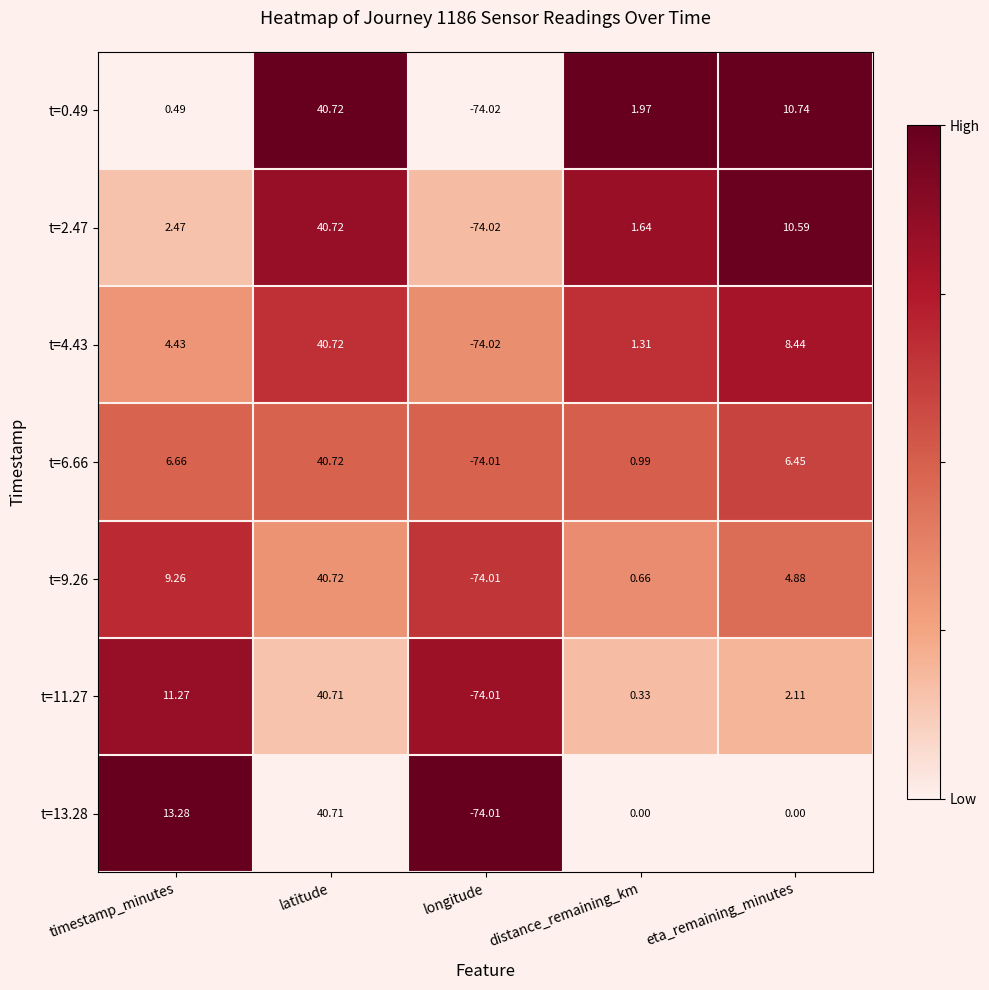

At which category is the sum across all series the highest?

latitude